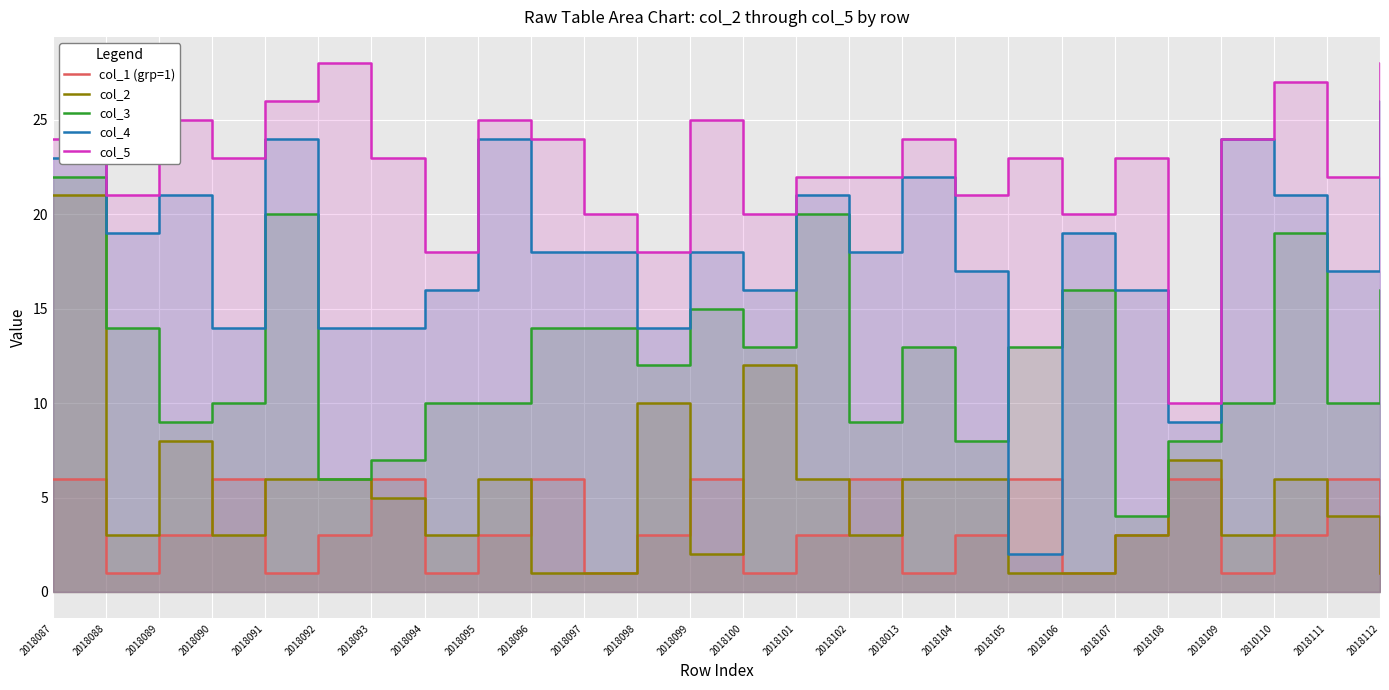

What is the difference between the second highest and second lowest values in the col_1 (grp=1) series?

5